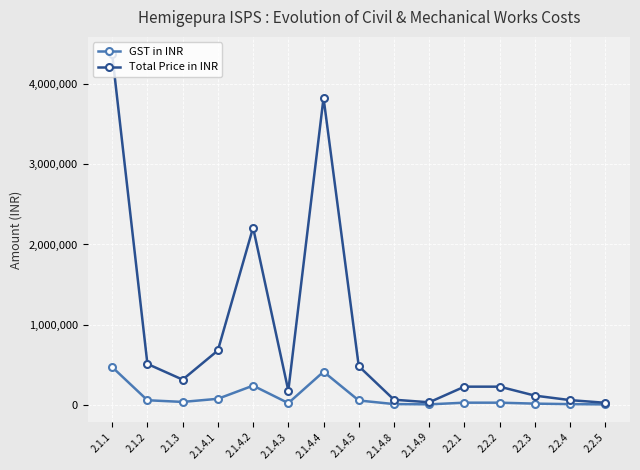

What is the sum of all Total Price in INR values?

13294008